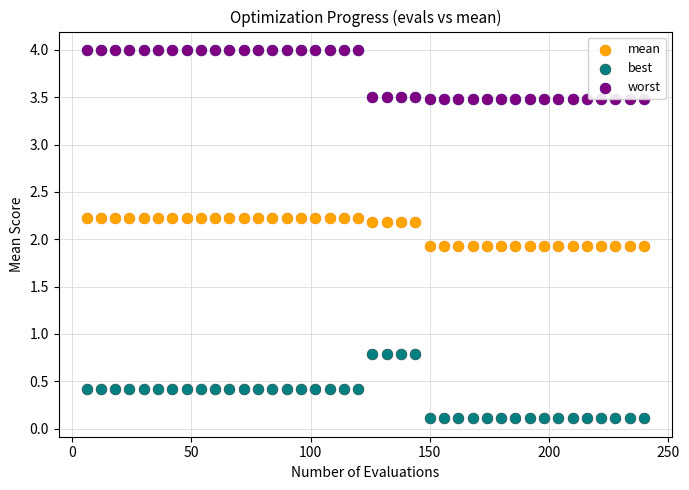

Which series contains the lowest Y value?

best